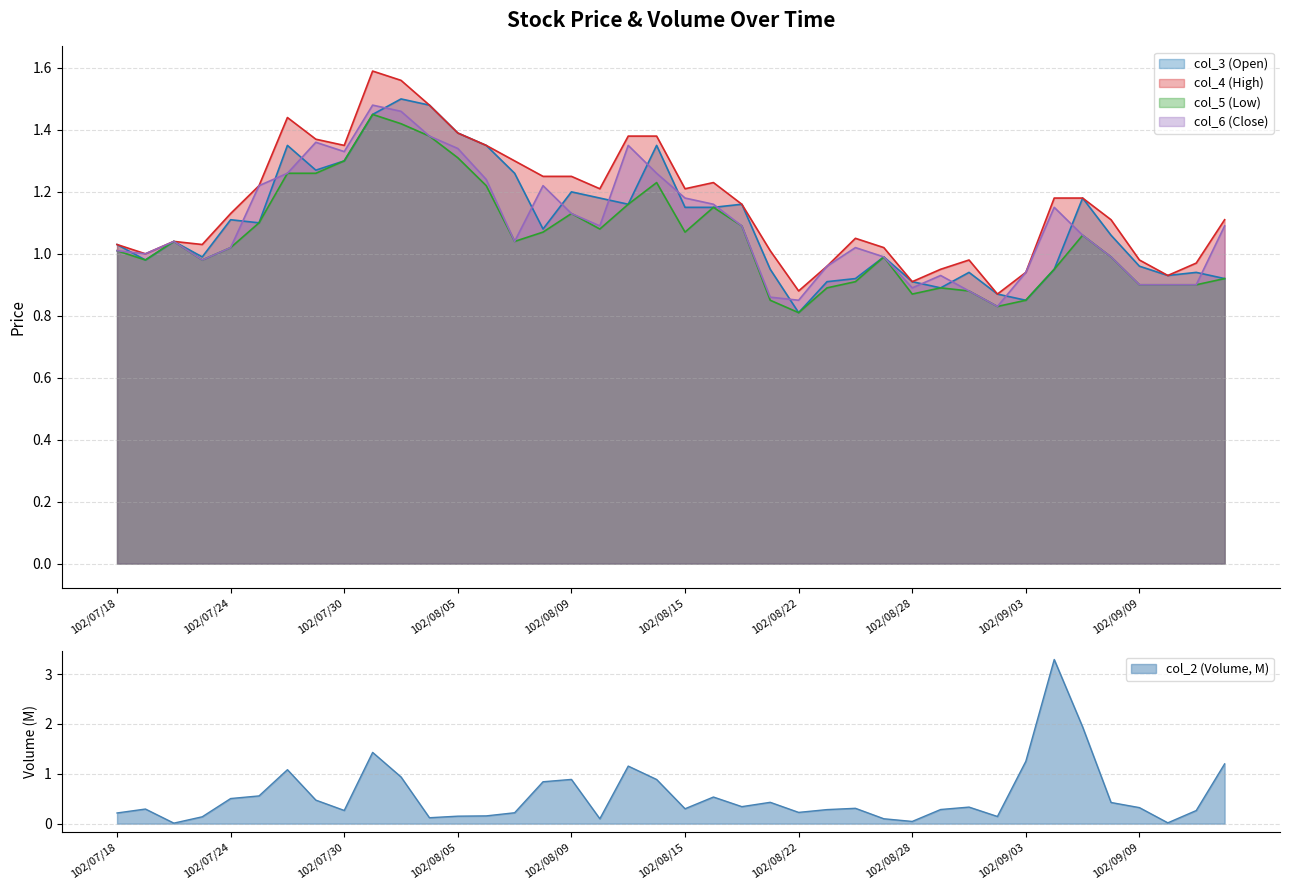

Which series changed the most between 102/07/23 and 102/08/02?

col_3 (Open)